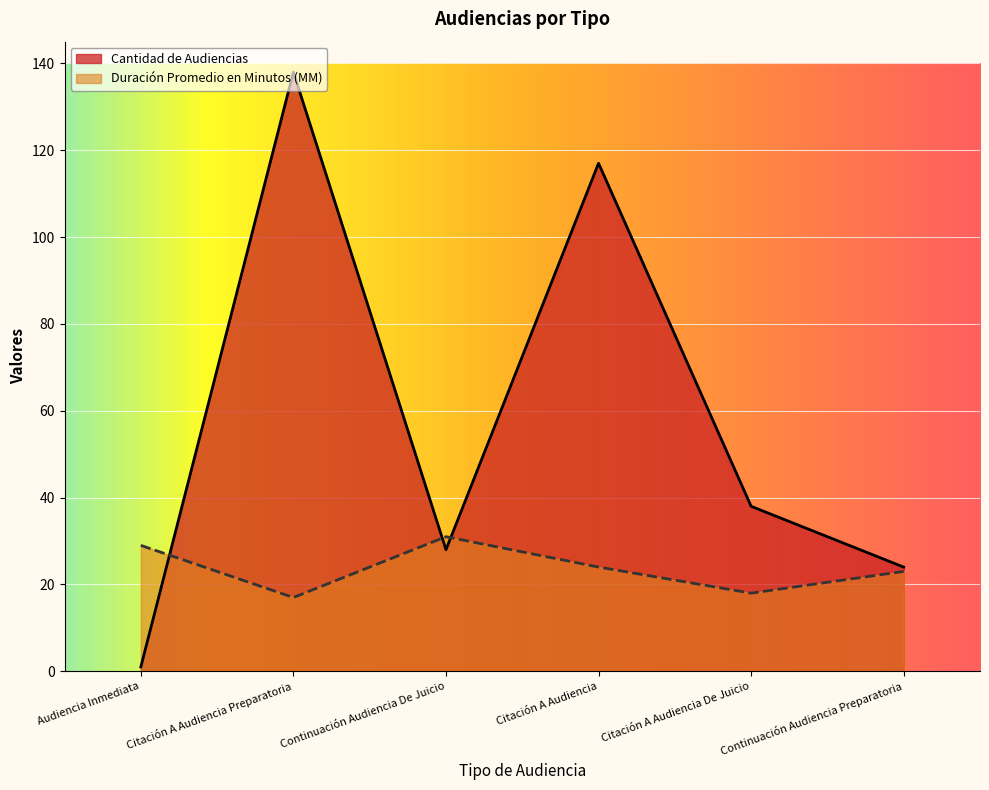

List the labels in order of Cantidad de Audiencias value, smallest first.

Audiencia Inmediata, Continuación Audiencia Preparatoria, Continuación Audiencia De Juicio, Citación A Audiencia De Juicio, Citación A Audiencia, Citación A Audiencia Preparatoria